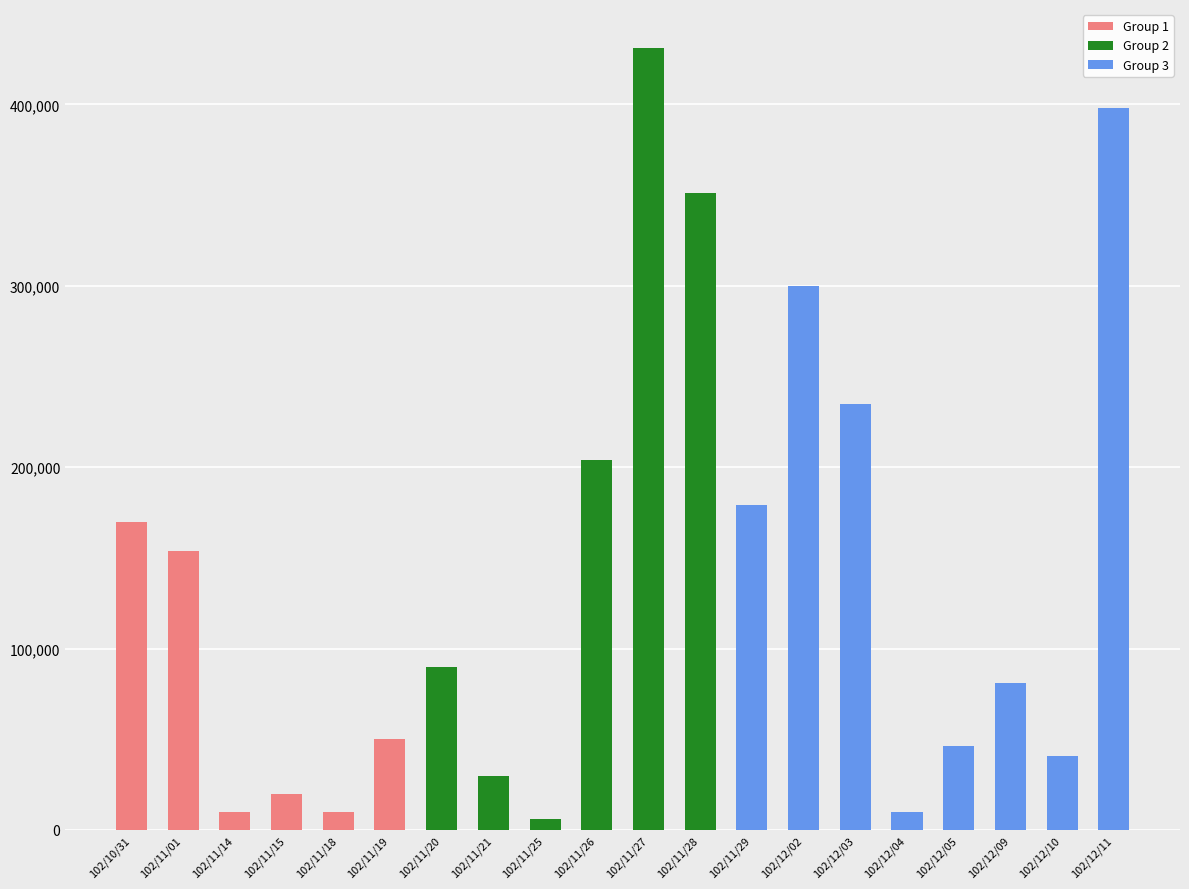

What is the label of the 13th bar from the right?

102/11/21